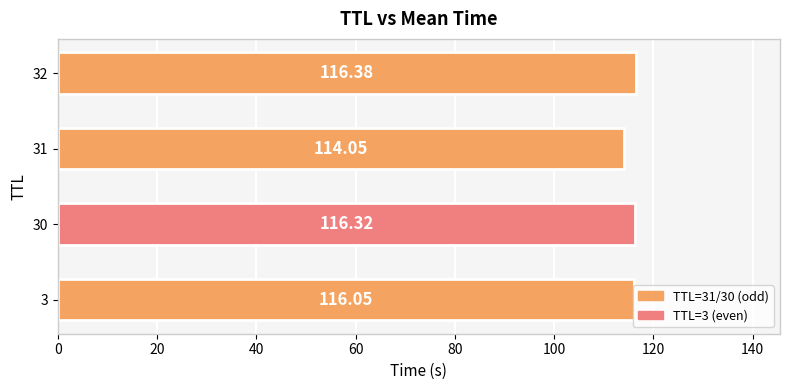

What is the ratio of the value at 31 to the value at 3?

1.0